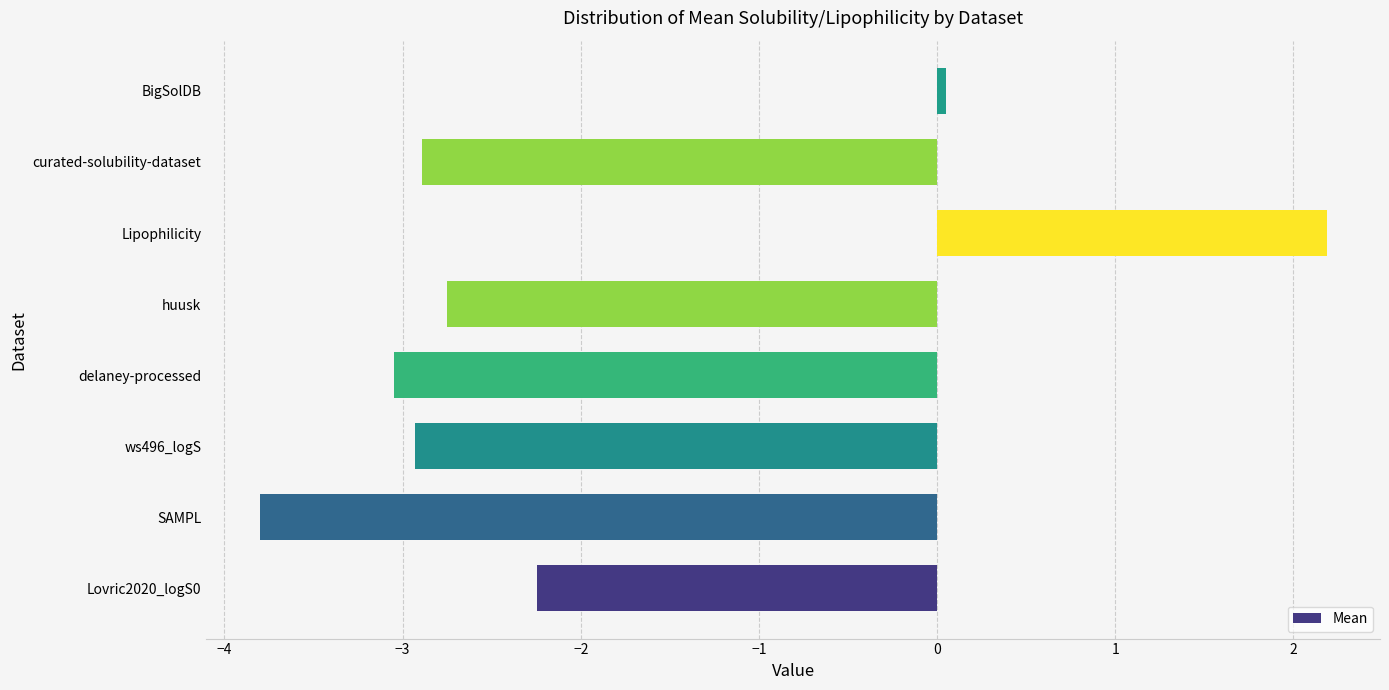

What is the minimum value shown in the chart?

-3.8